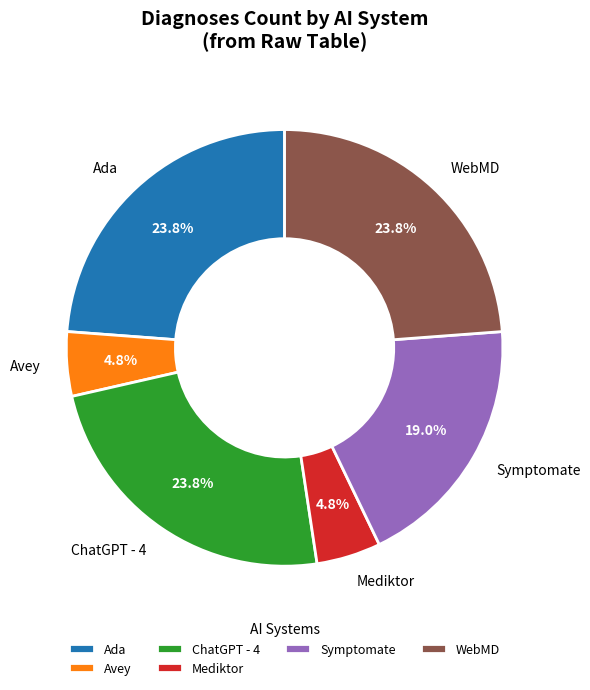

What is the ratio of the value at Ada to the value at WebMD?

1.0